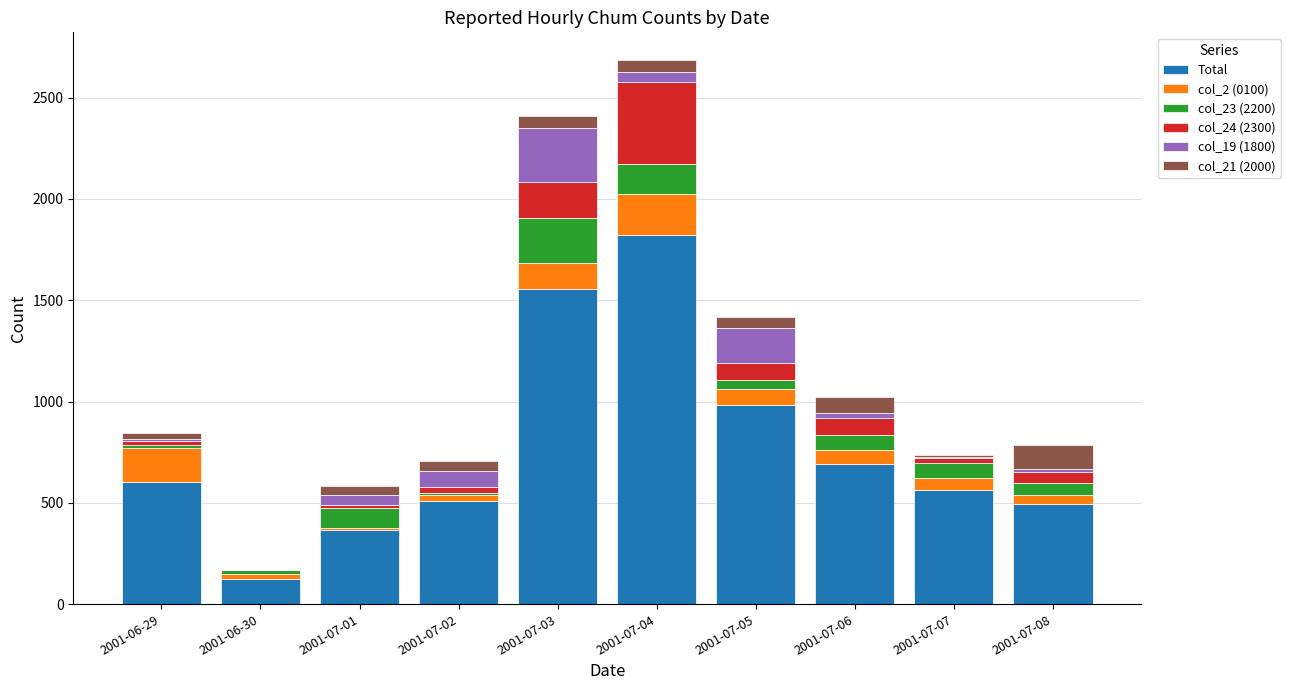

What are all the series names shown in the legend?

Total, col_2 (0100), col_23 (2200), col_24 (2300), col_19 (1800), col_21 (2000)